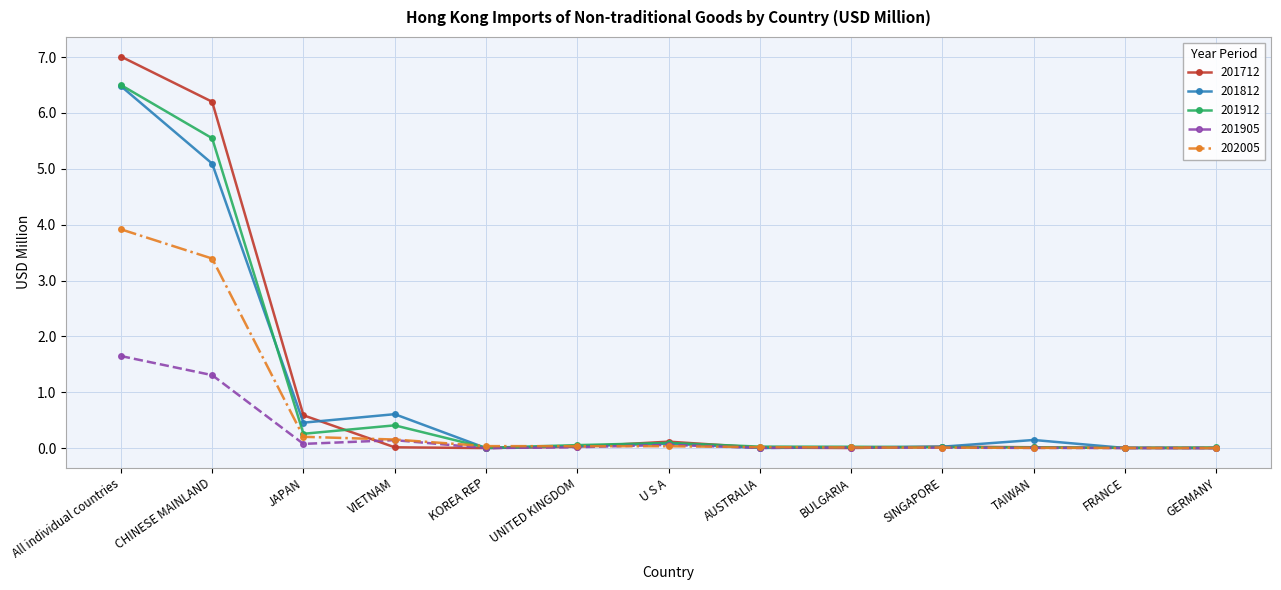

True or false: 201812 and 201712 cross at least once.

True